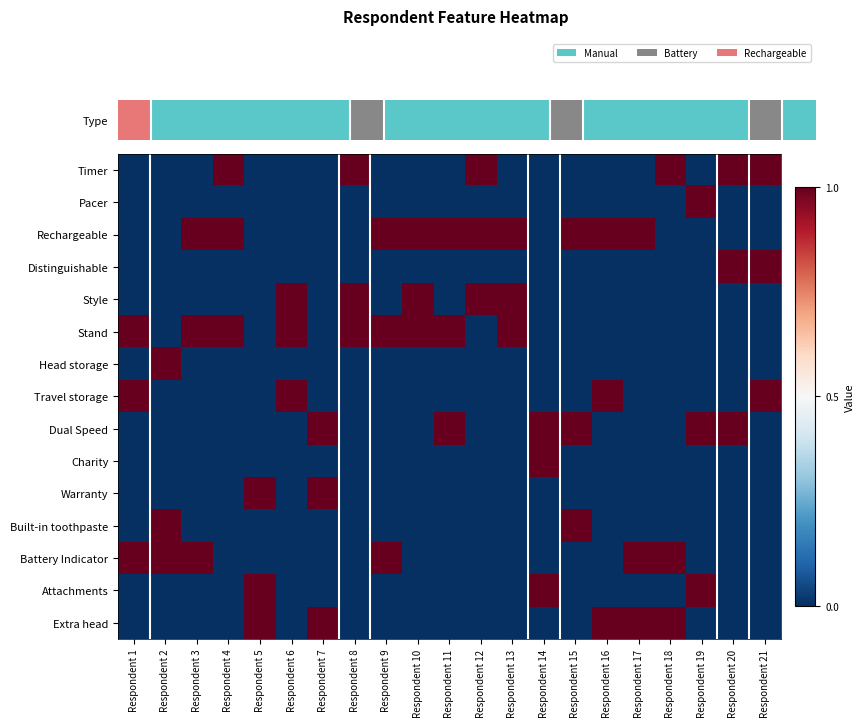

What is the spread (max minus min) of values at Respondent 3?

1